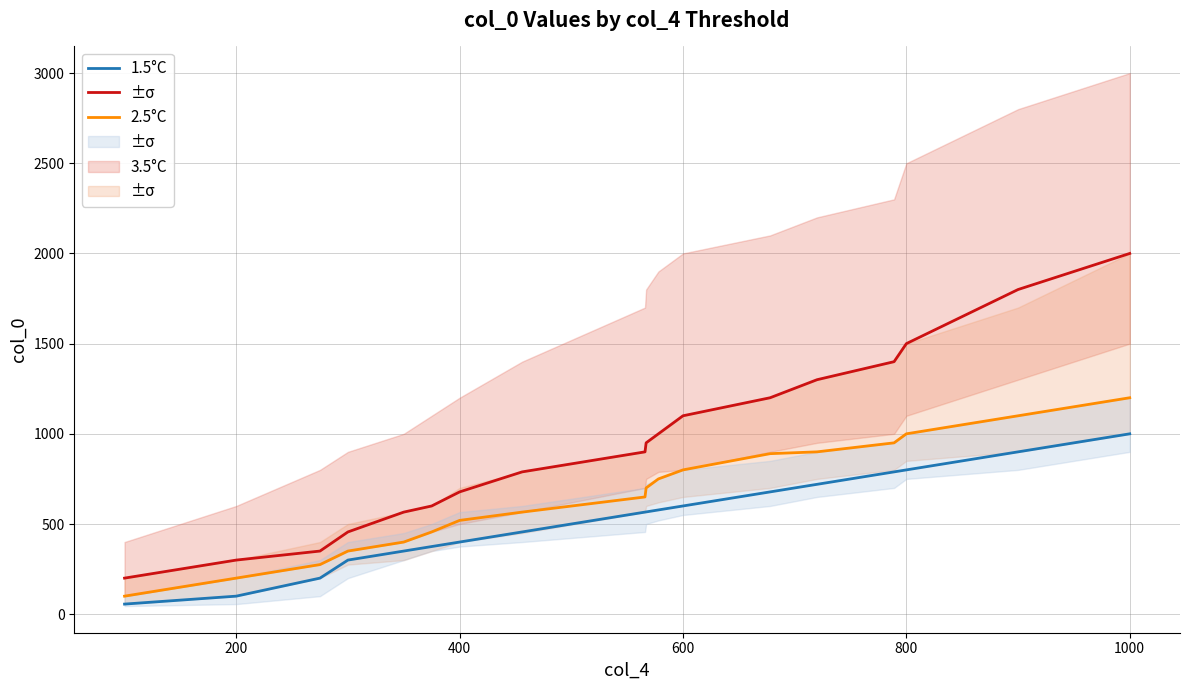

How many data points in 1.5°C are less than 567?

9